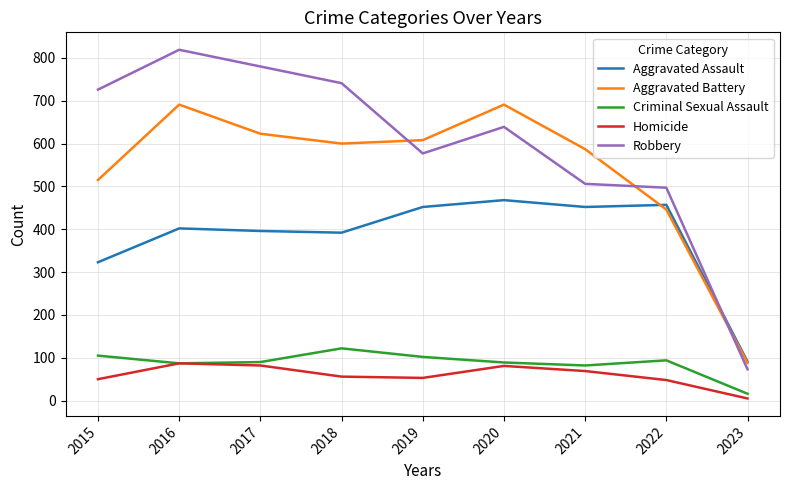

True or false: Homicide and Aggravated Assault cross at least once.

False